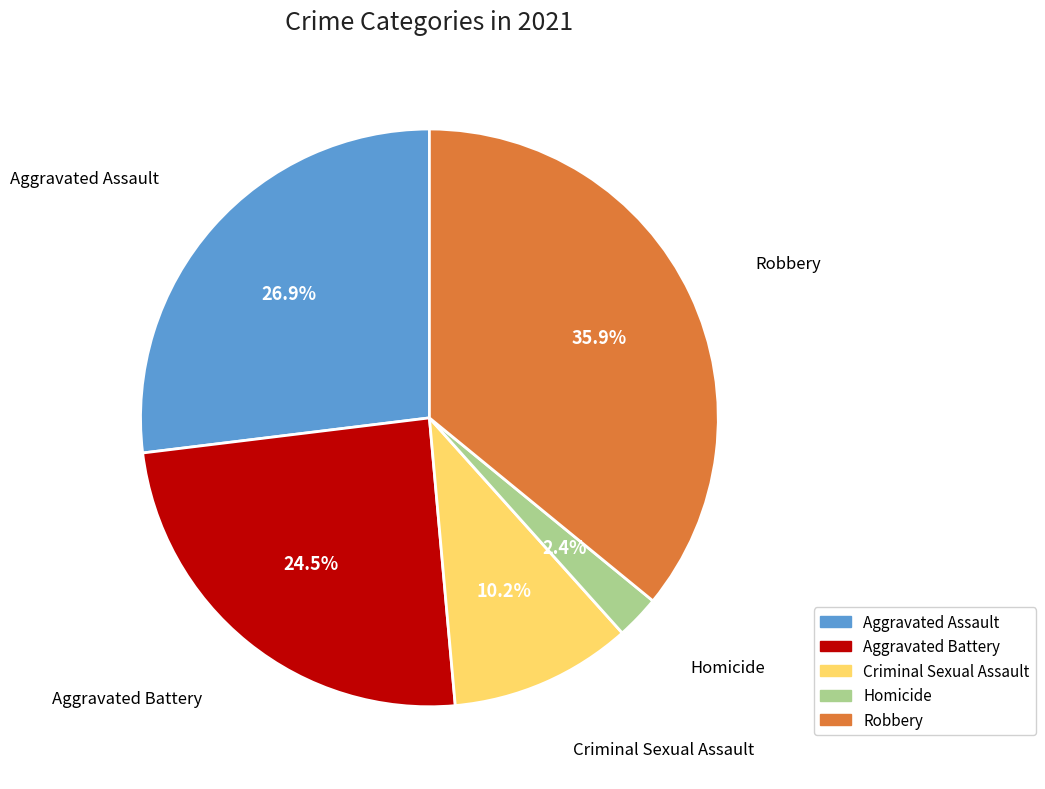

Which category has the biggest portion of the pie?

Robbery